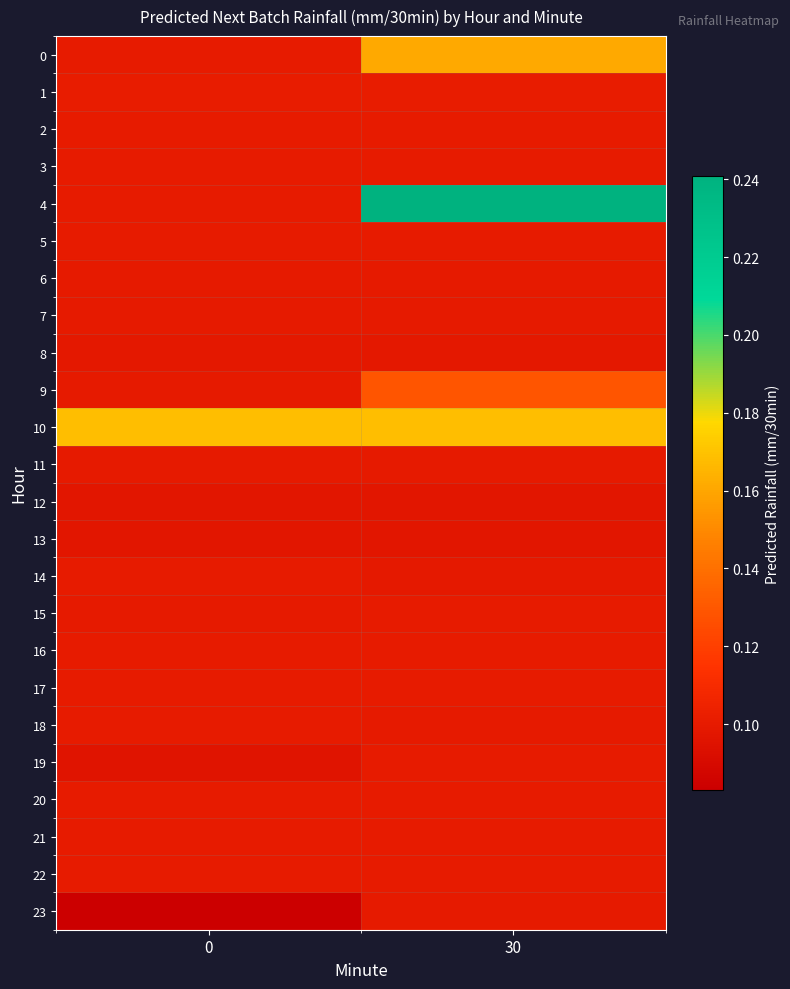

Rank the series by their maximum value, from lowest to highest.

12, 13, 8, 23, 11, 7, 6, 5, 20, 18, 15, 22, 21, 16, 17, 14, 3, 19, 2, 1, 9, 0, 10, 4